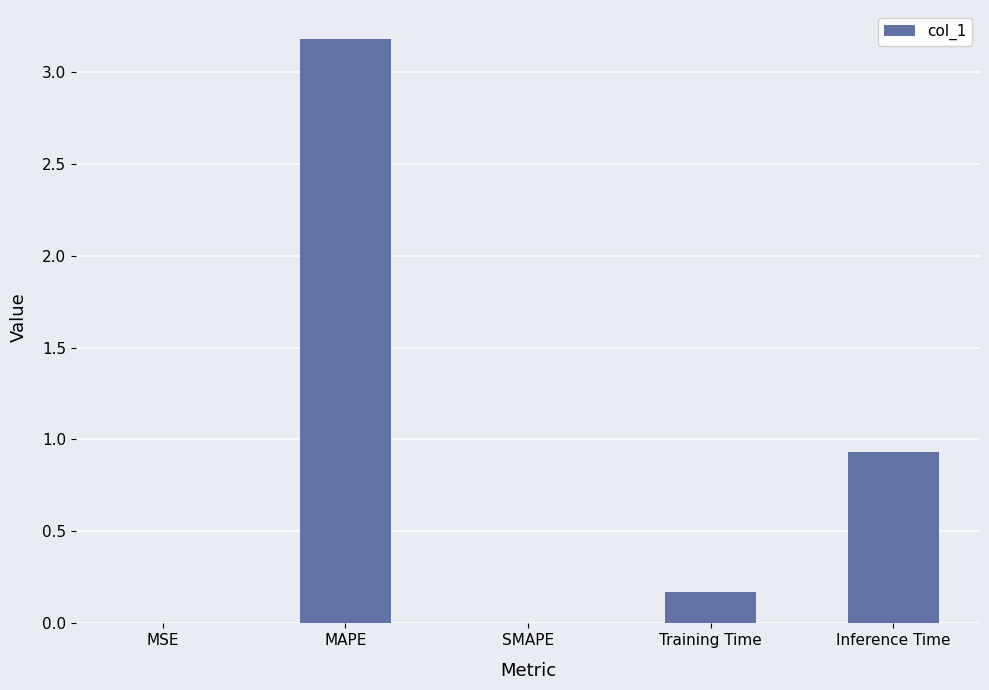

The chart shows a value of 0.9 at Inference Time. True or false?

True